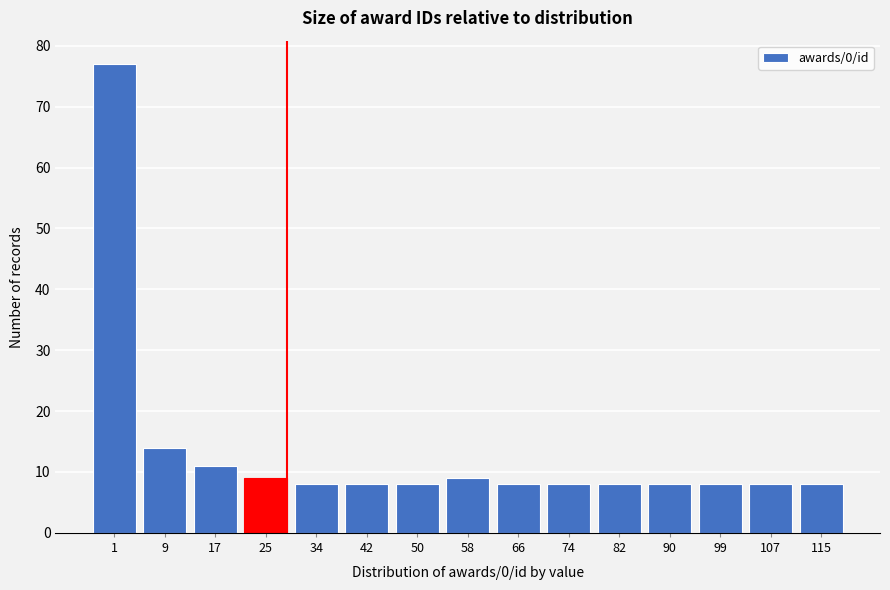

Reading left to right, list all the values displayed in this chart.

77	14	11	9	8	8	8	9	8	8	8	8	8	8	8